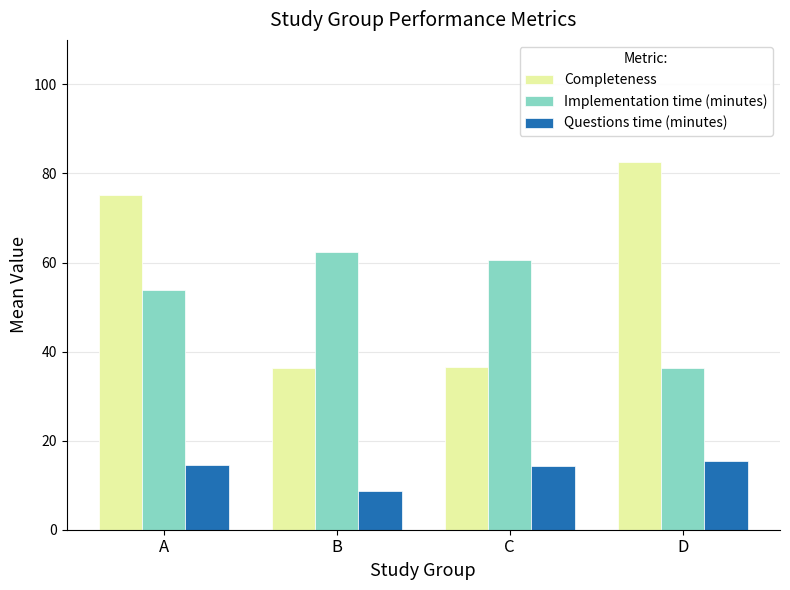

Which series has the widest spread of values?

Completeness